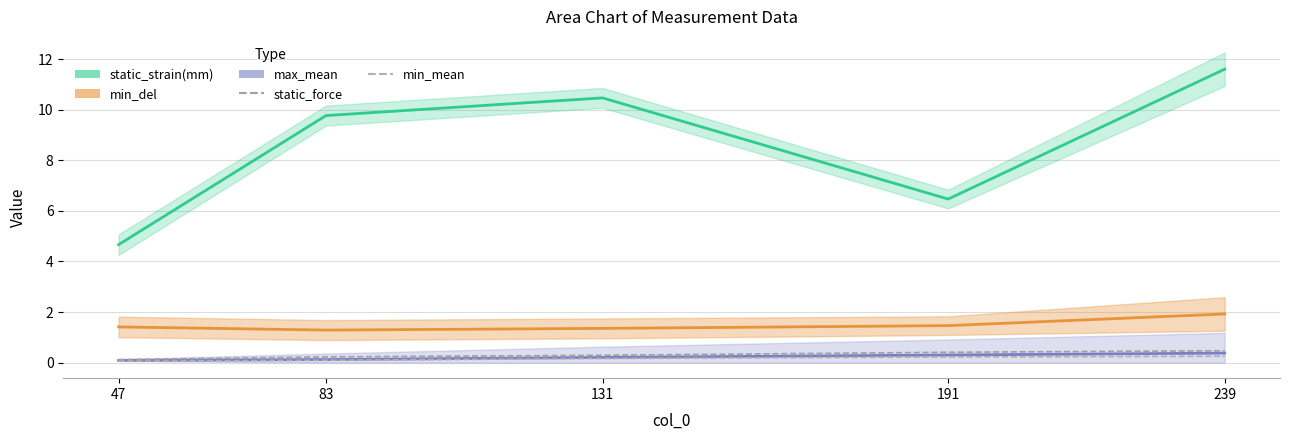

True or false: min_mean has a value of 0.1 at 47.

False